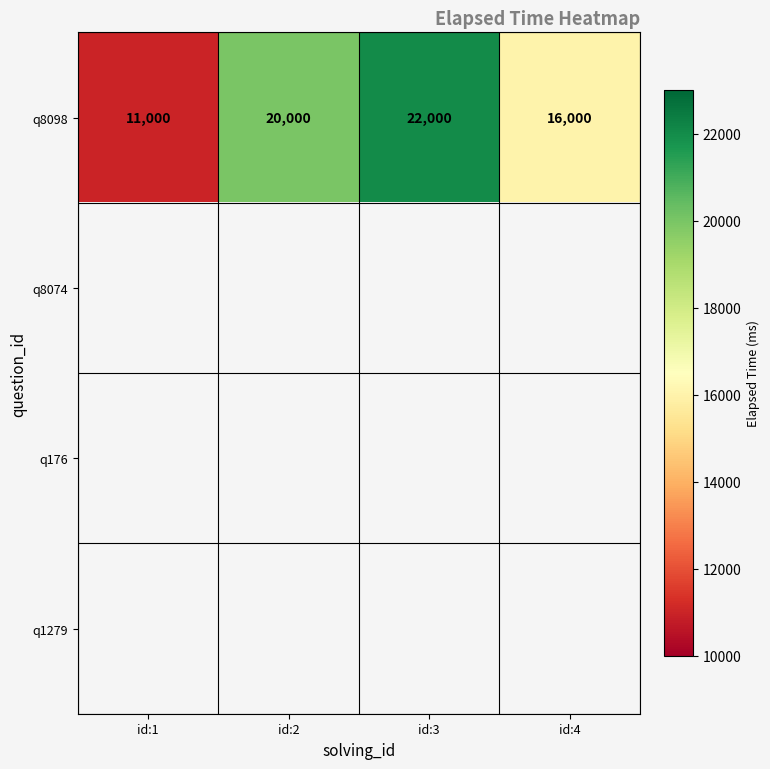

Is it true that q8098 equals 27623 at id:2?

False